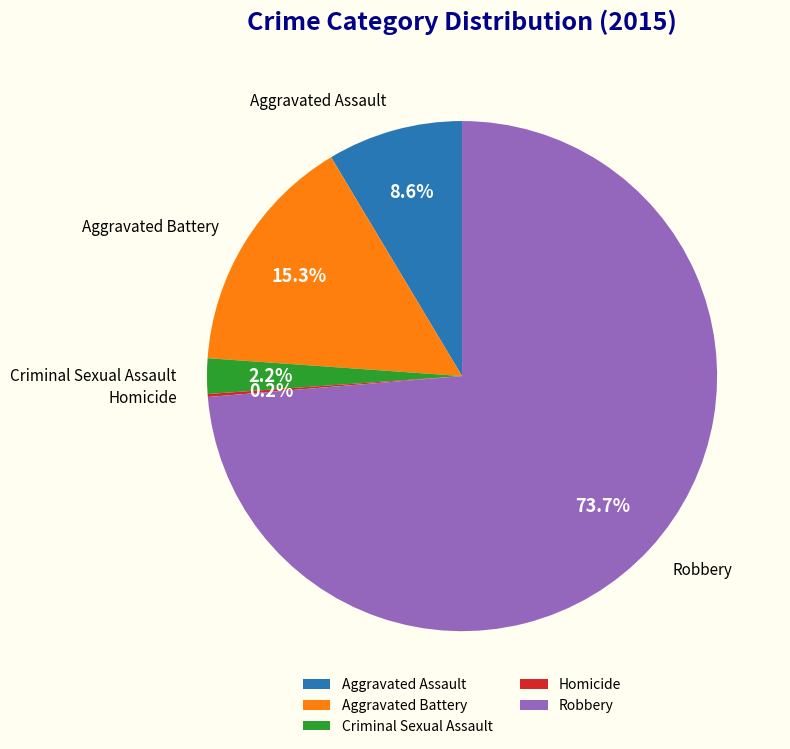

Which slice is the largest?

Robbery